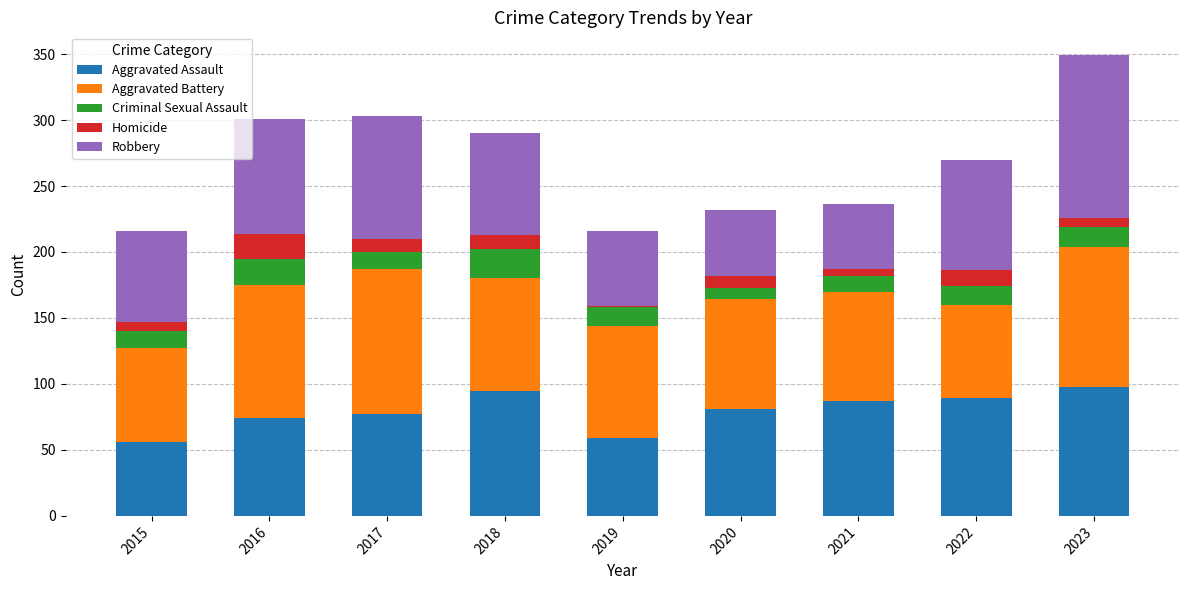

True or false: Aggravated Assault has a value of 77 at 2017.

True